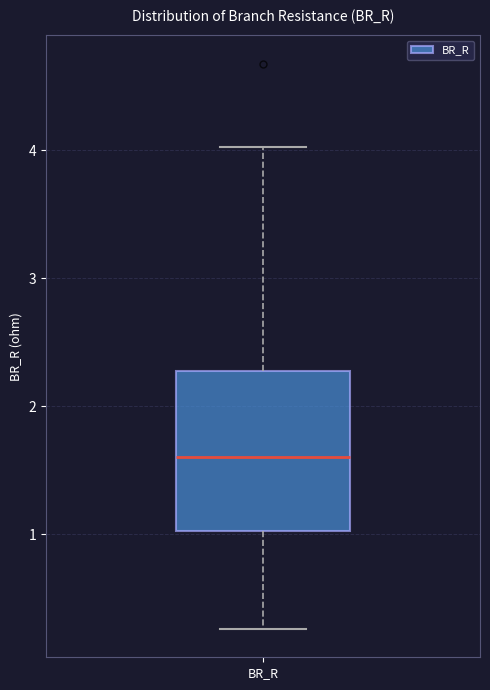

Transcribe this box plot: give where the median line is, the range the box spans, and where the two whiskers end, as read against the y-axis. The values are not printed on the chart, so give them approximately, as read against the axis.

median 1.6, box 1.0 to 2.3, whiskers 0.3 to 4.0